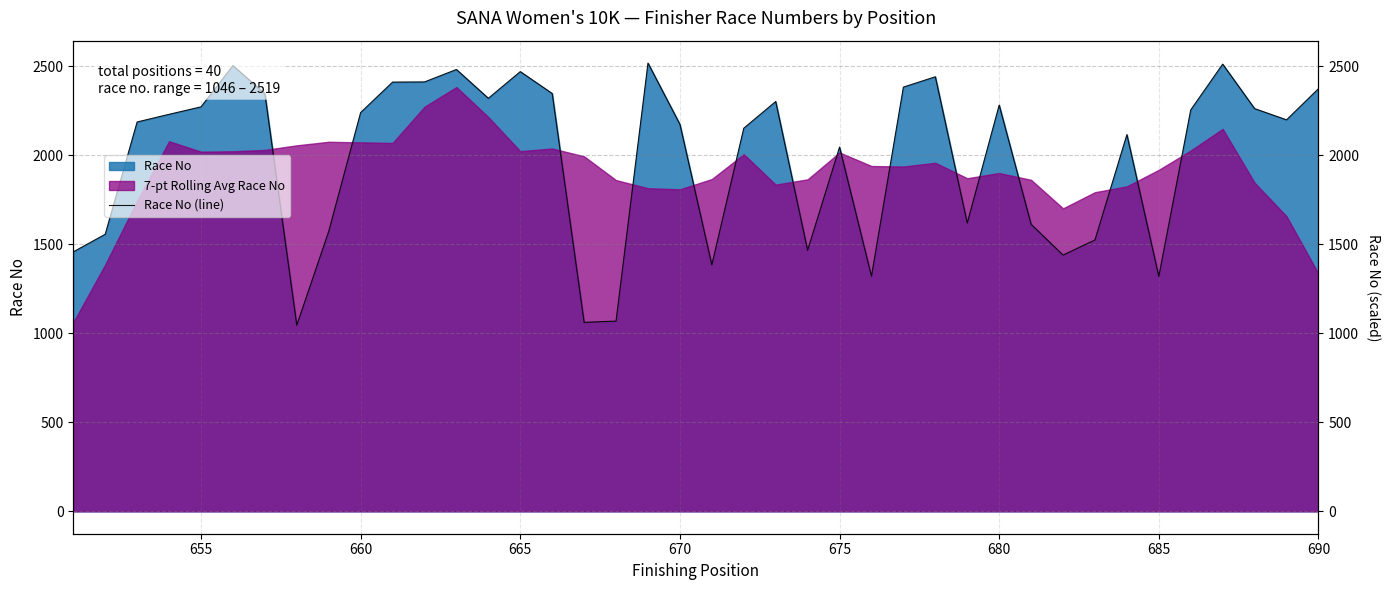

Reading left to right, transcribe all the data shown in this chart.

1458	1557	2188	2231	2273	2505	2347	1046	1573	2241	2412	2413	2483	2321	2471	2348	1062	1069	2519	2175	1385	2153	2303	1467	2047	1321	2384	2442	1620	2283	1613	1440	1525	2117	1320	2256	2513	2263	2200	2375